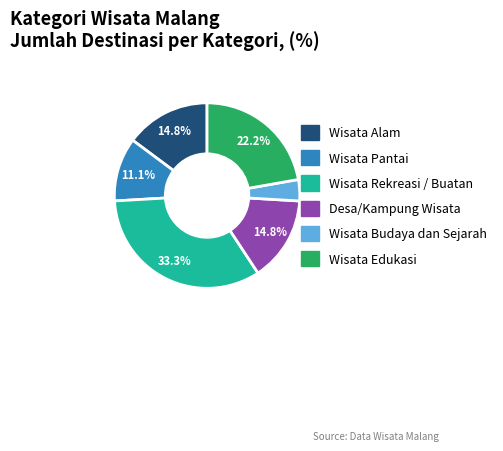

How many segments does this pie chart have?

6